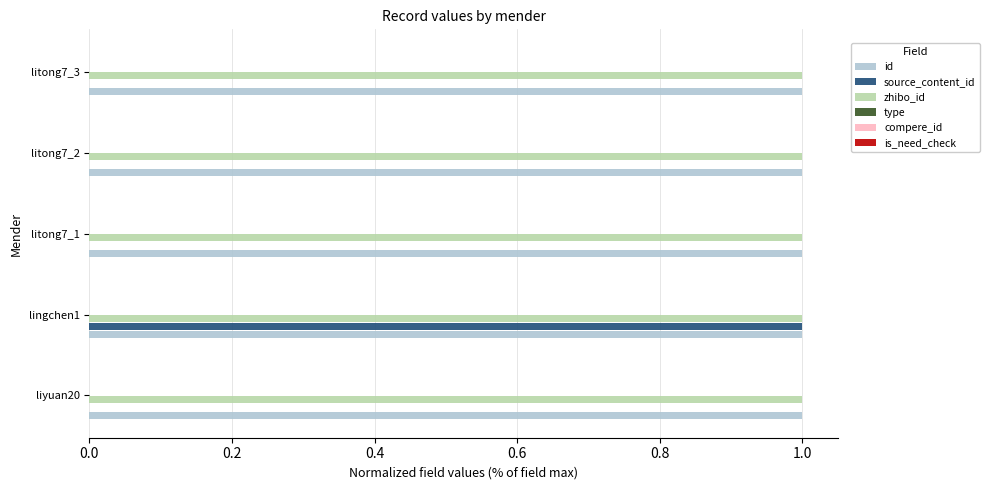

Is the value of source_content_id at liyuan20 greater than the value of zhibo_id at liyuan20?

No